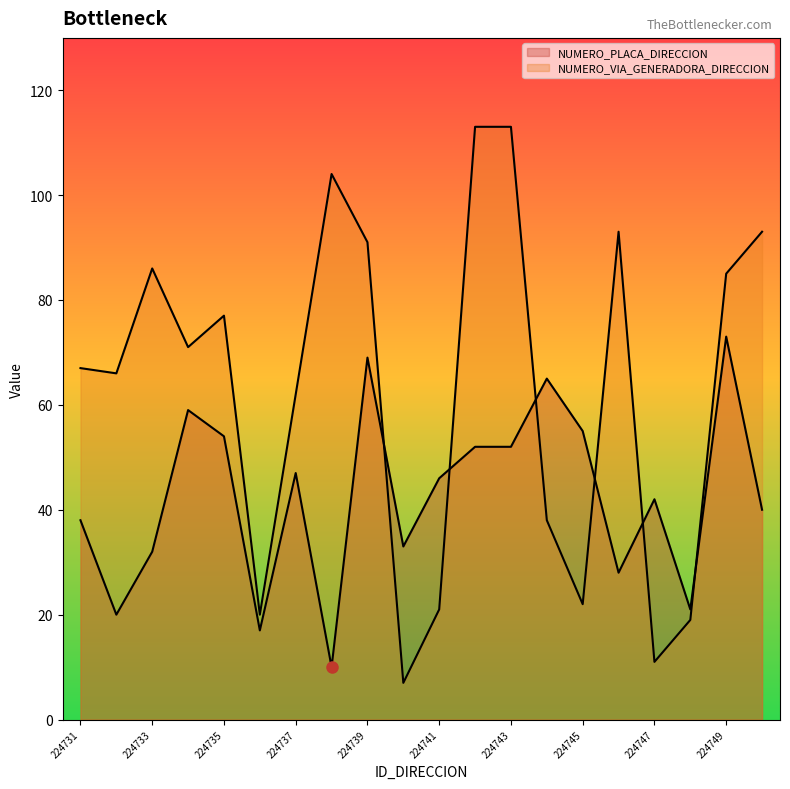

Which series has the widest spread of values?

NUMERO_VIA_GENERADORA_DIRECCION